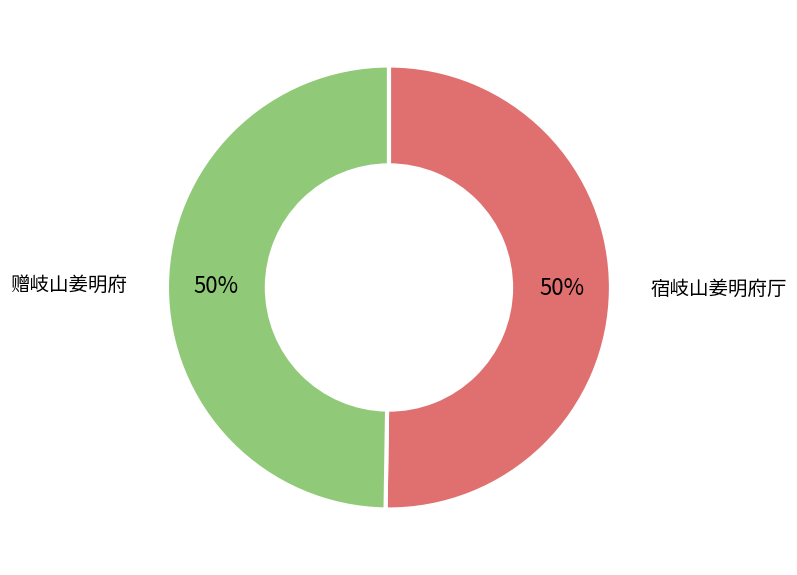

Approximately how many times larger is the value at 赠岐山姜明府 compared to 宿岐山姜明府厅?

1.0